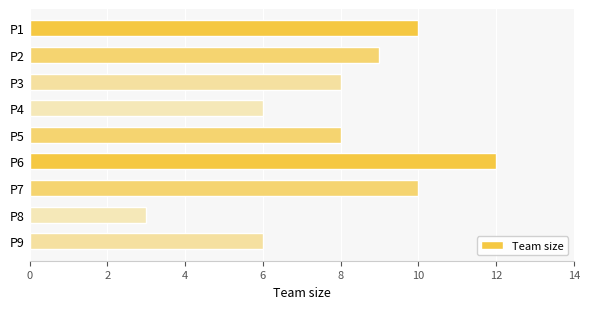

Are the bars horizontal?

Yes